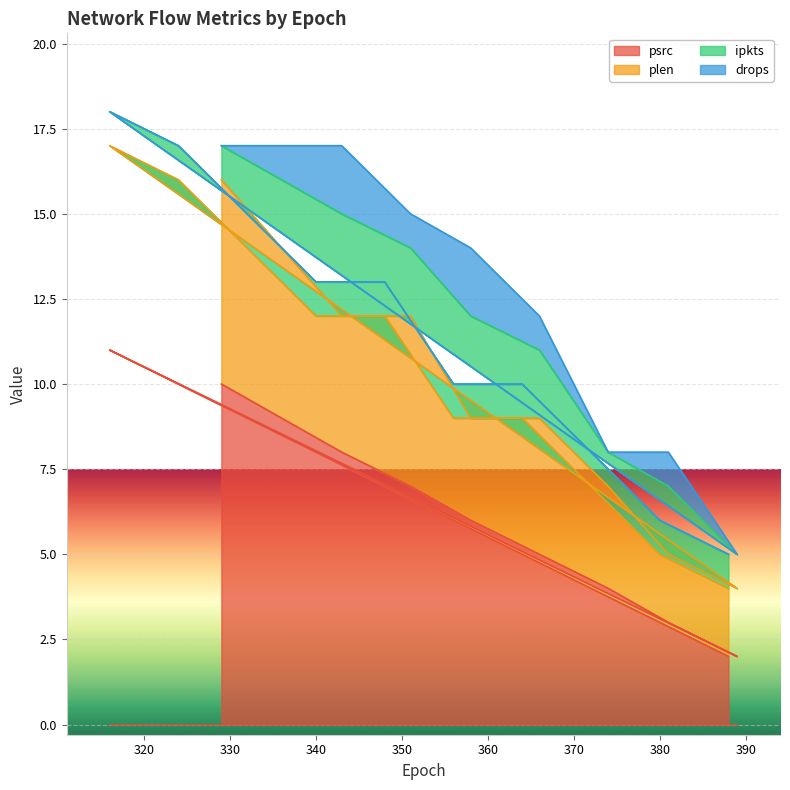

What is the maximum value for psrc?

11